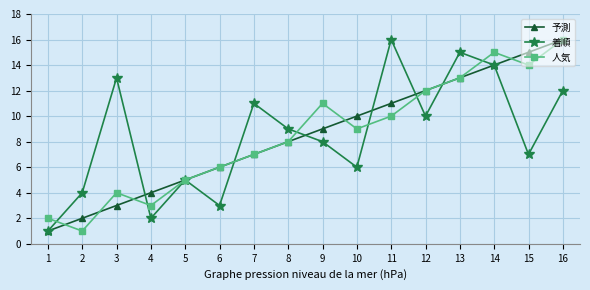

List the labels in order of 人気 value, largest first.

16, 14, 15, 13, 12, 9, 11, 10, 8, 7, 6, 5, 3, 4, 1, 2